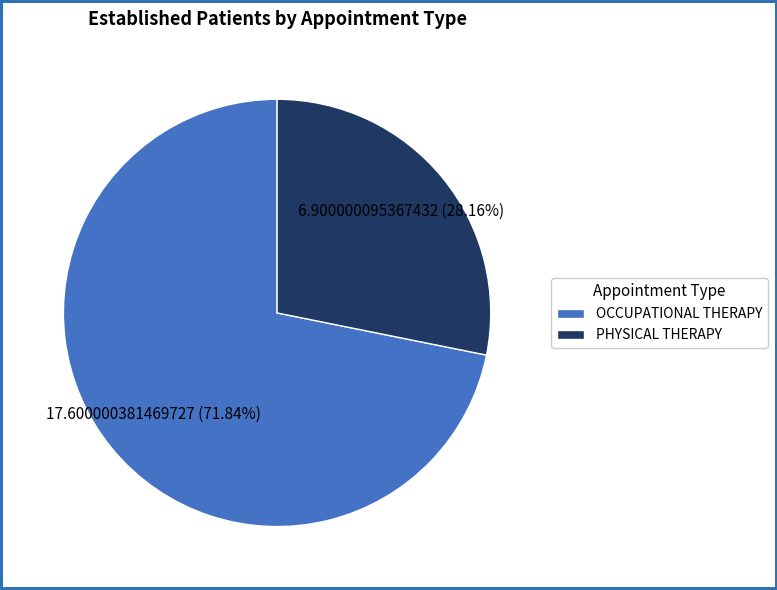

To the nearest percent, what is the difference between the PHYSICAL THERAPY and OCCUPATIONAL THERAPY slice percentages?

44%